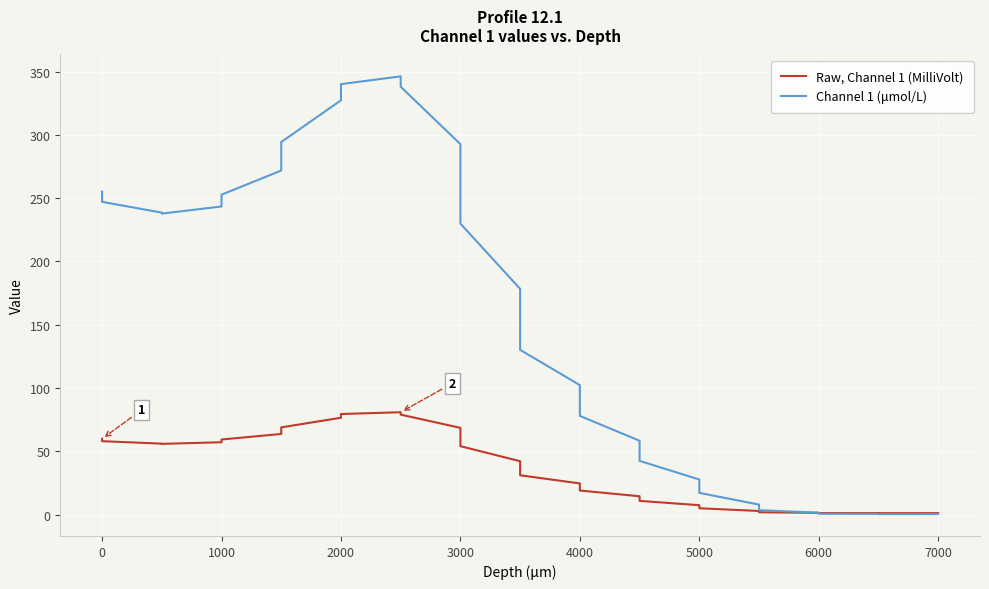

Which series changed the most between 2000 and 16?

Channel 1 (μmol/L)